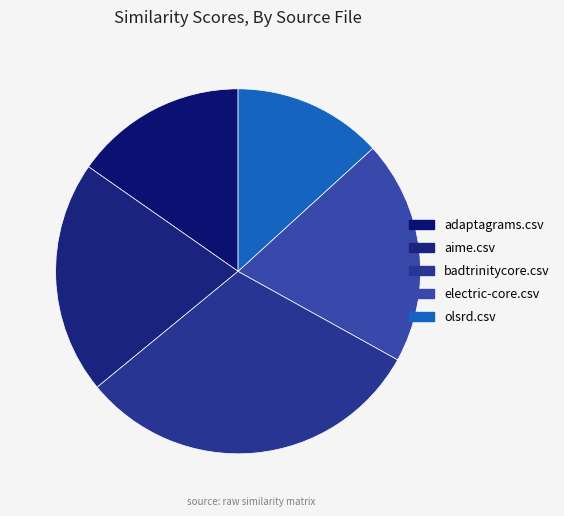

How many segments does this pie chart have?

5